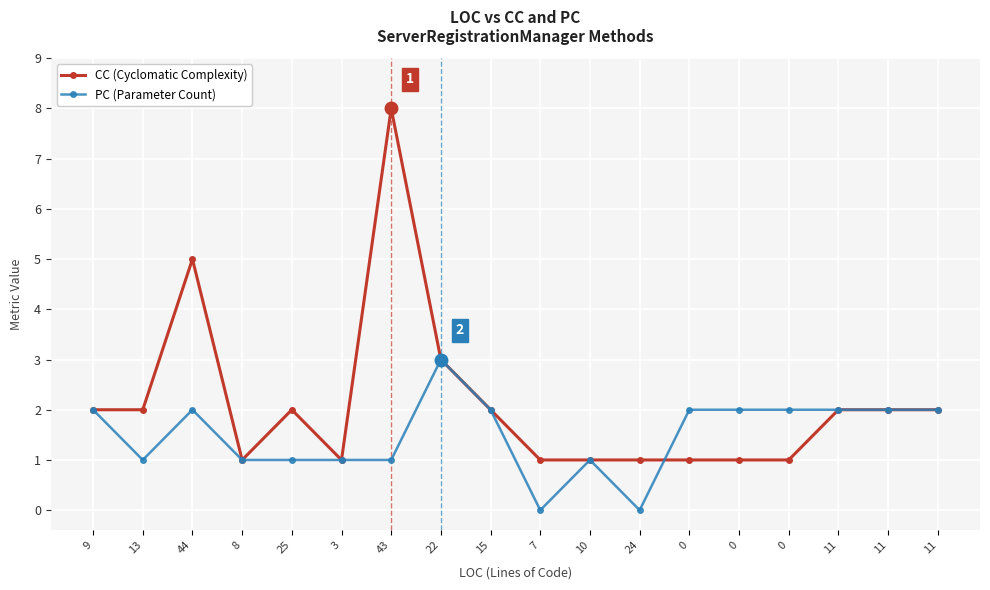

What are all the series names shown in the legend?

CC (Cyclomatic Complexity), PC (Parameter Count)